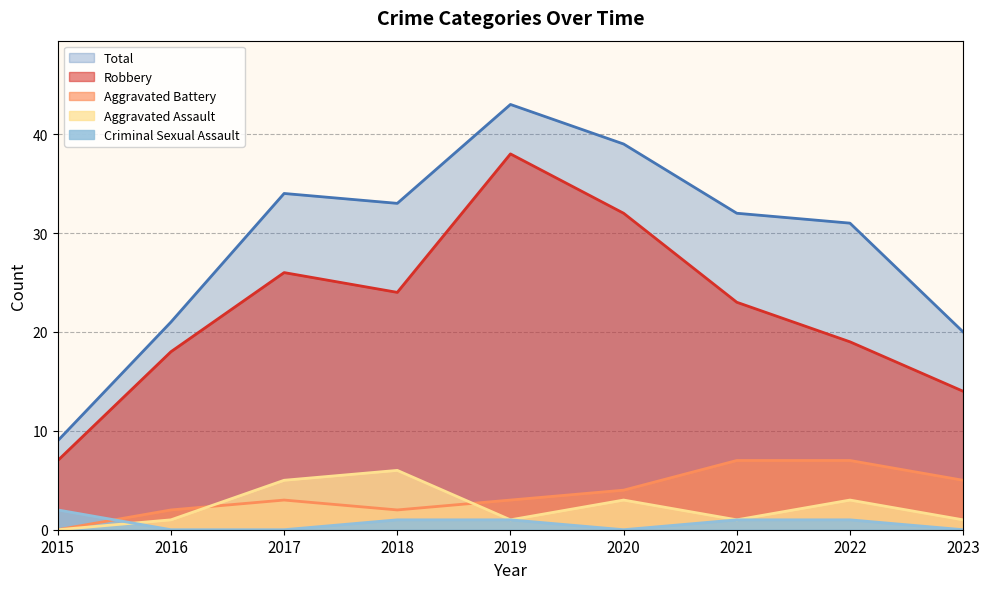

Is the value of Aggravated Battery at 2017 greater than the value of Aggravated Assault at 2019?

Yes